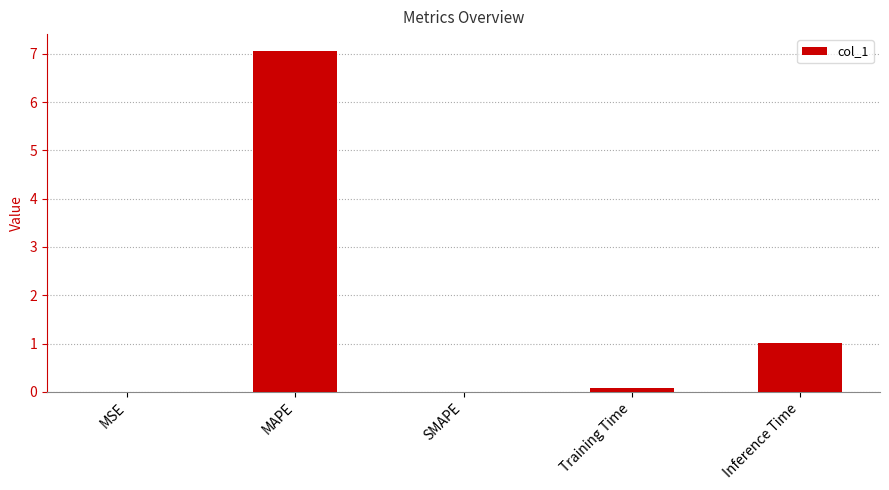

What is the difference between the values at Training Time and MSE?

0.1